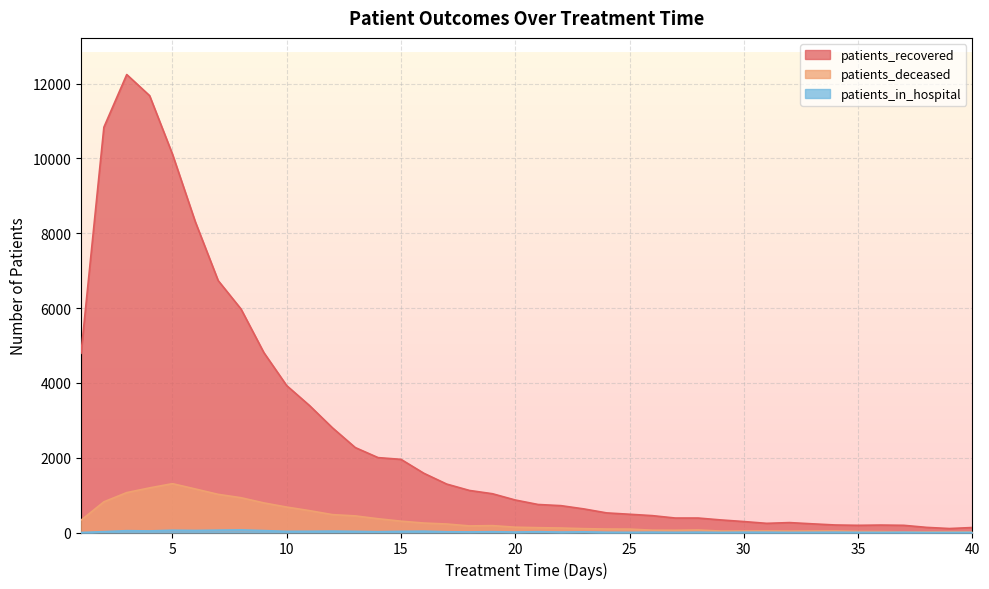

Where is patients_recovered nearest to the value 6175?

8